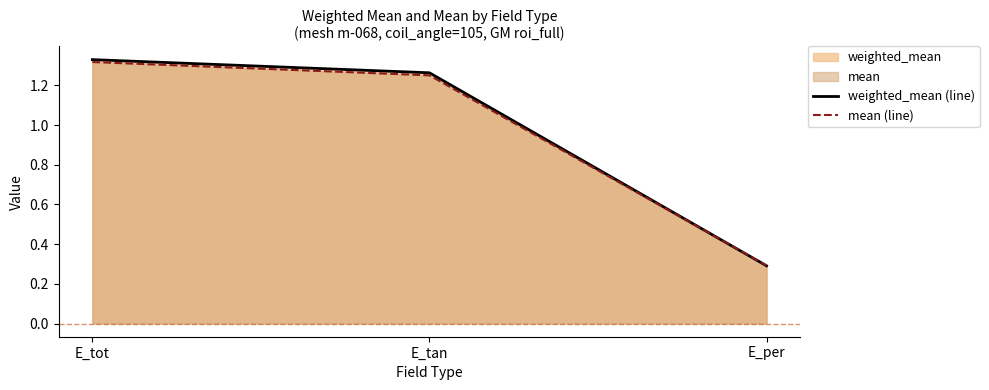

How many values in the weighted_mean (line) series exceed 1?

2